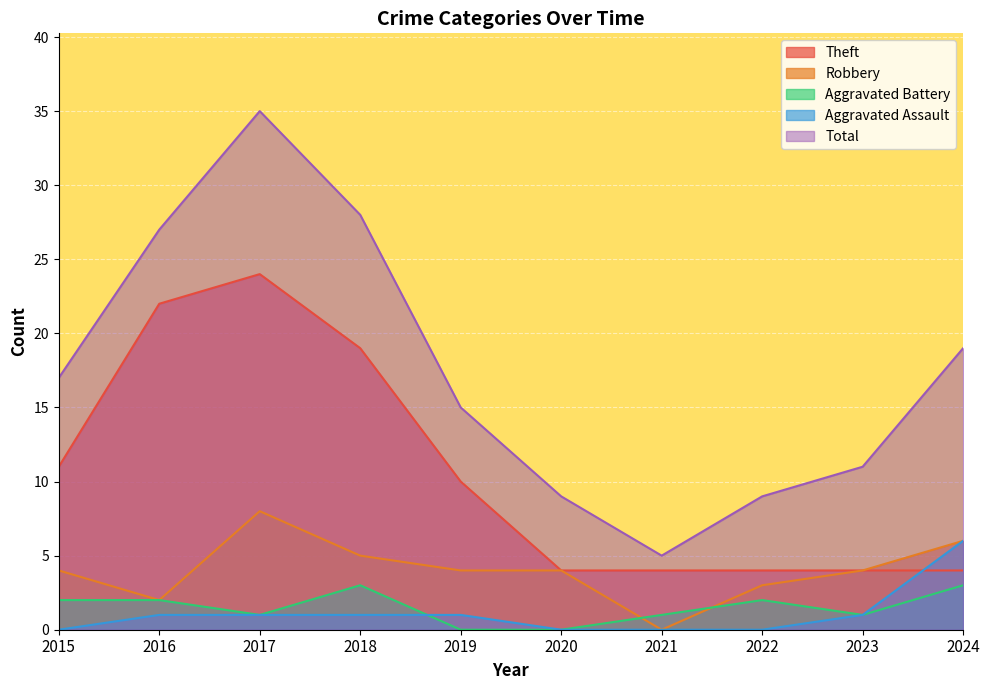

The Theft series shows 3 at 2021. True or false?

False